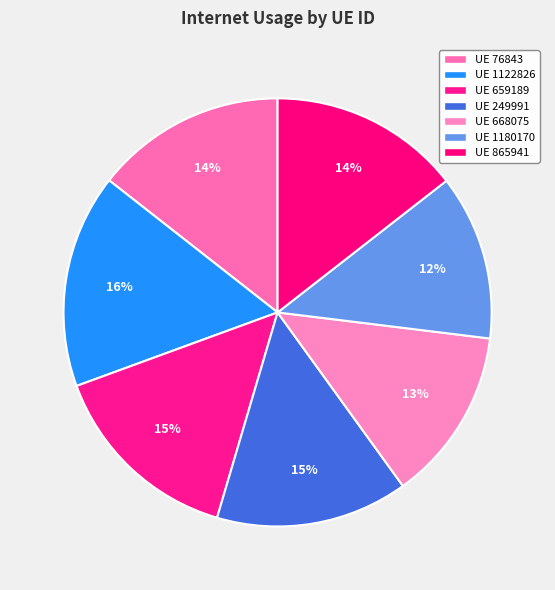

Rank the categories by value from highest to lowest.

1122826, 659189, 249991, 865941, 76843, 668075, 1180170